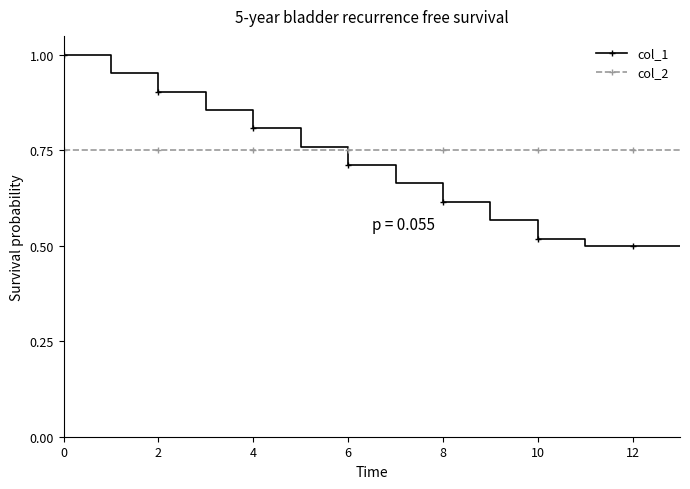

Which series has the largest total across all categories?

col_2